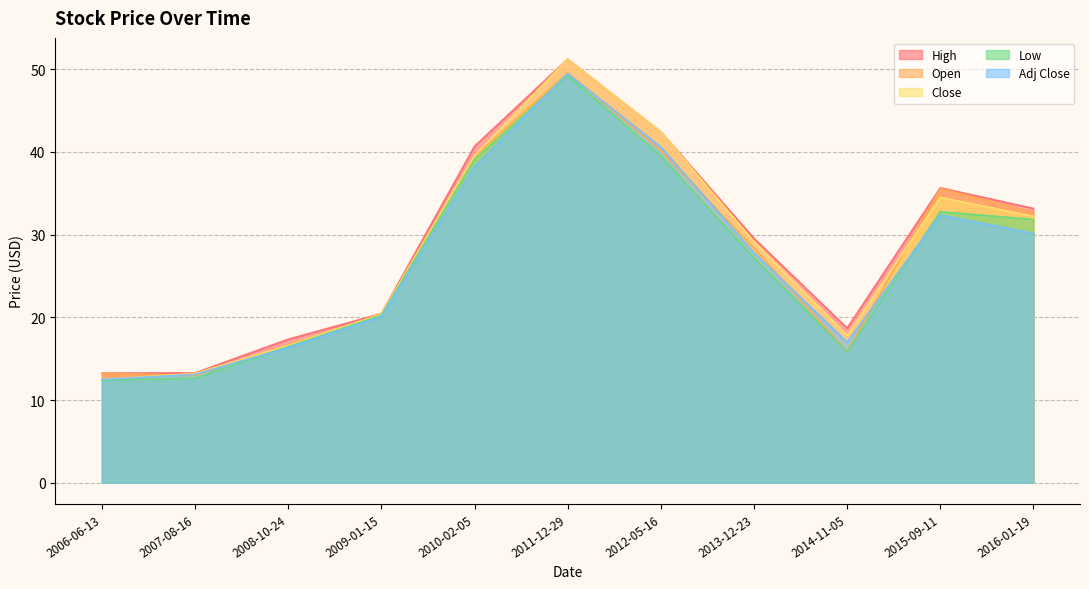

Does the chart have visible grid lines?

Yes